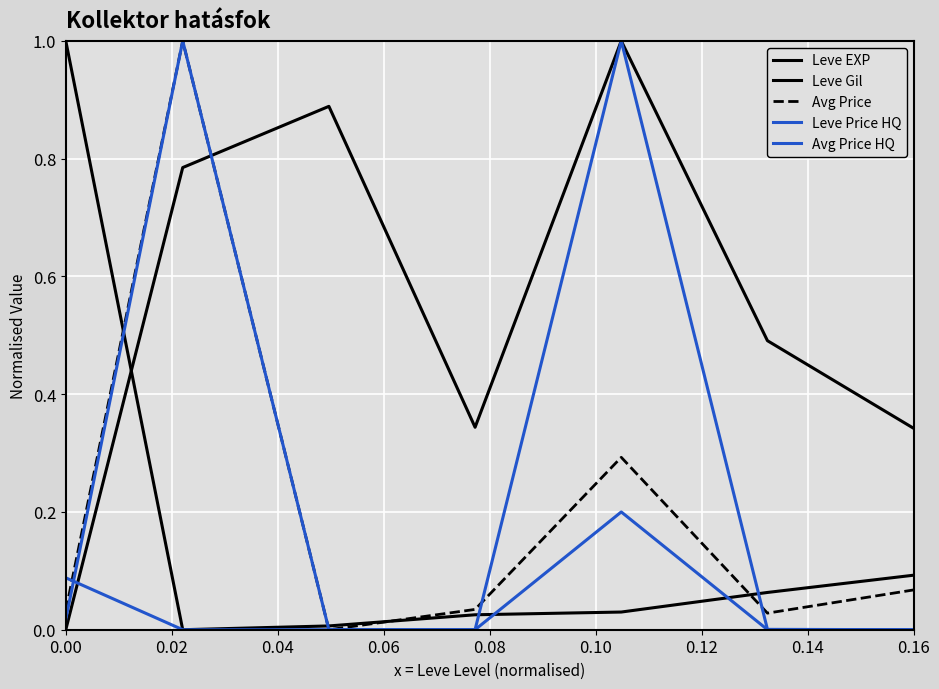

How many lines are shown in the chart?

5